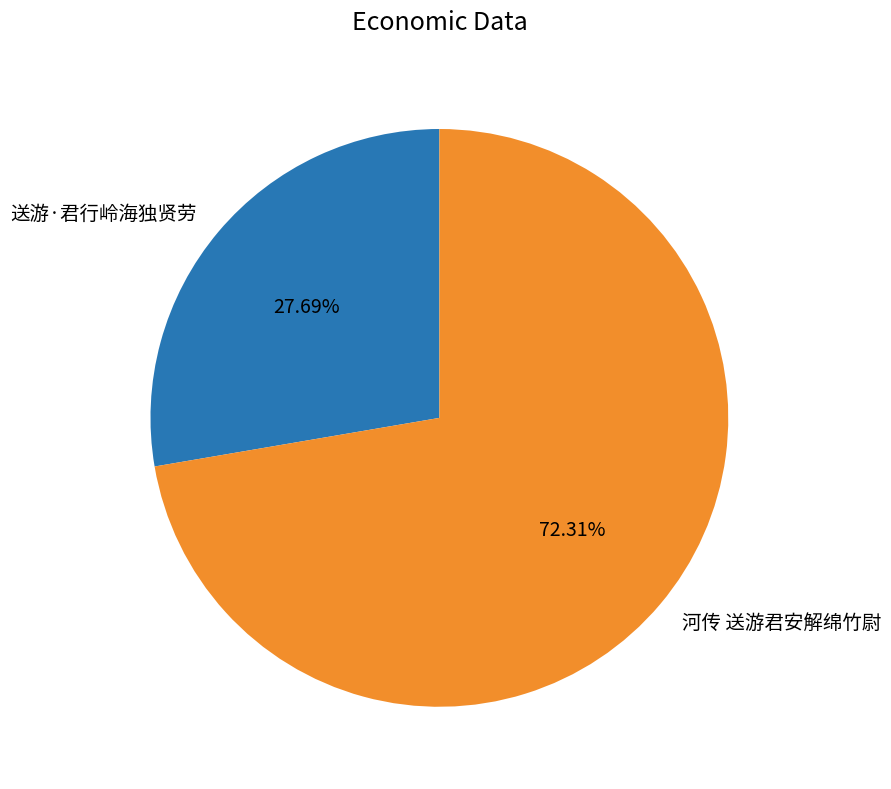

To the nearest percent, what portion does 送游·君行岭海独贤劳 represent?

28%